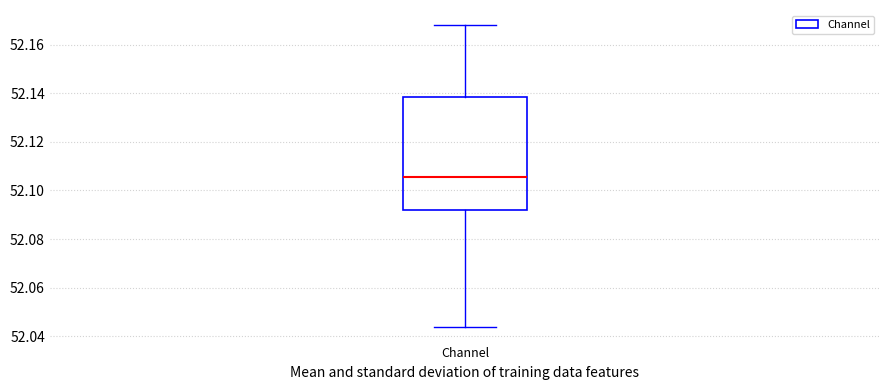

Transcribe this box plot: give where the median line is, the range the box spans, and where the two whiskers end, as read against the y-axis. The values are not printed on the chart, so give them approximately, as read against the axis.

median 52.106, box 52.092 to 52.138, whiskers 52.044 to 52.168